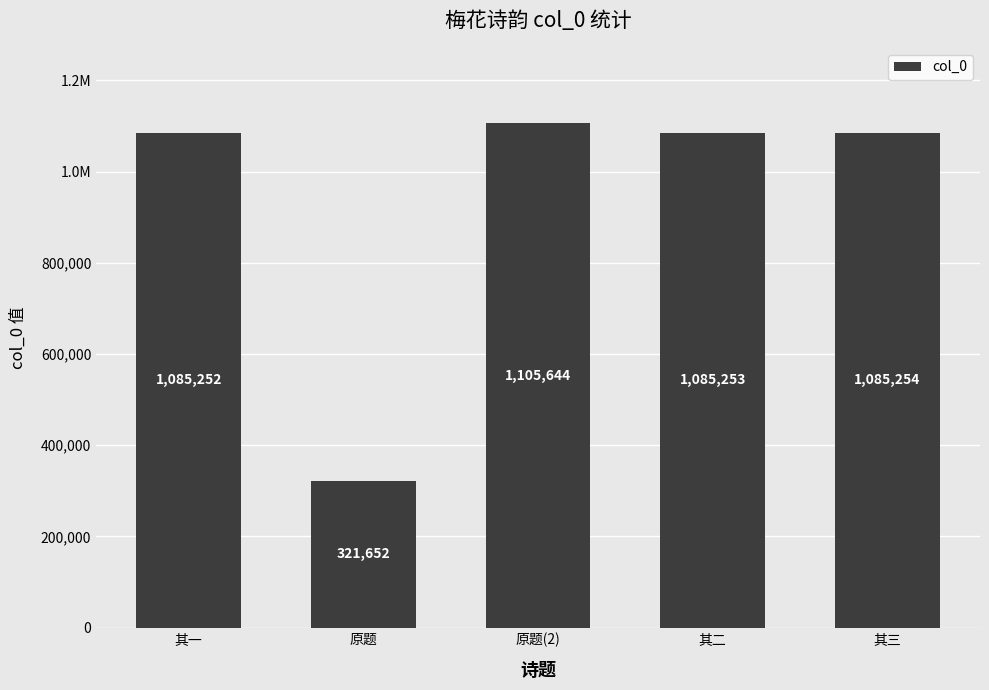

Reading left to right, list all the values displayed in this chart.

其一=1085252	原题=321652	原题(2)=1105644	其二=1085253	其三=1085254